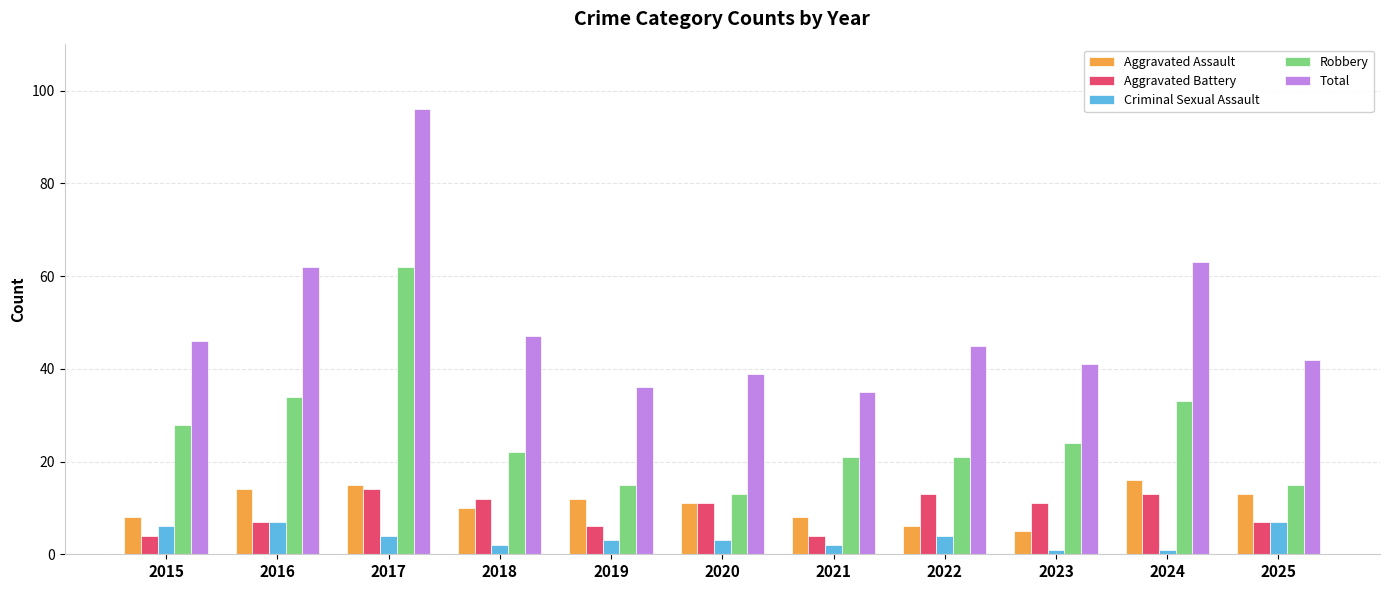

What is the sum of the Criminal Sexual Assault values at 2023 and 2015?

7